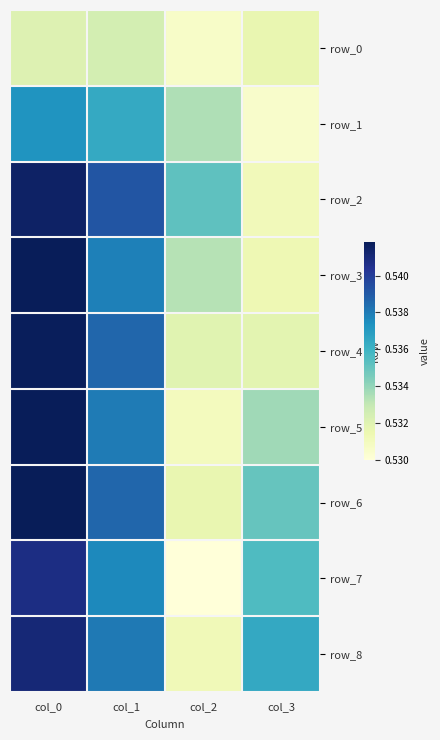

Is it true that row_4 equals 1.0 at col_0?

False